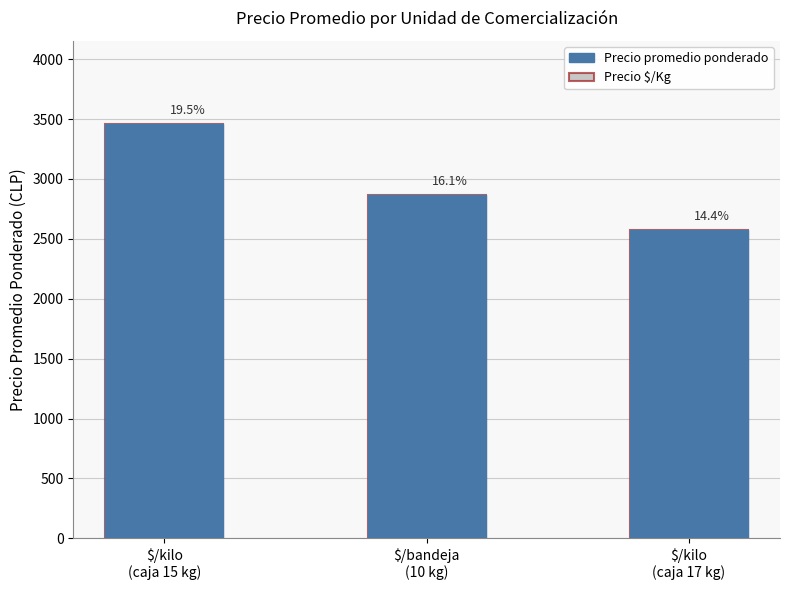

Which series has the largest total across all categories?

Precio promedio ponderado